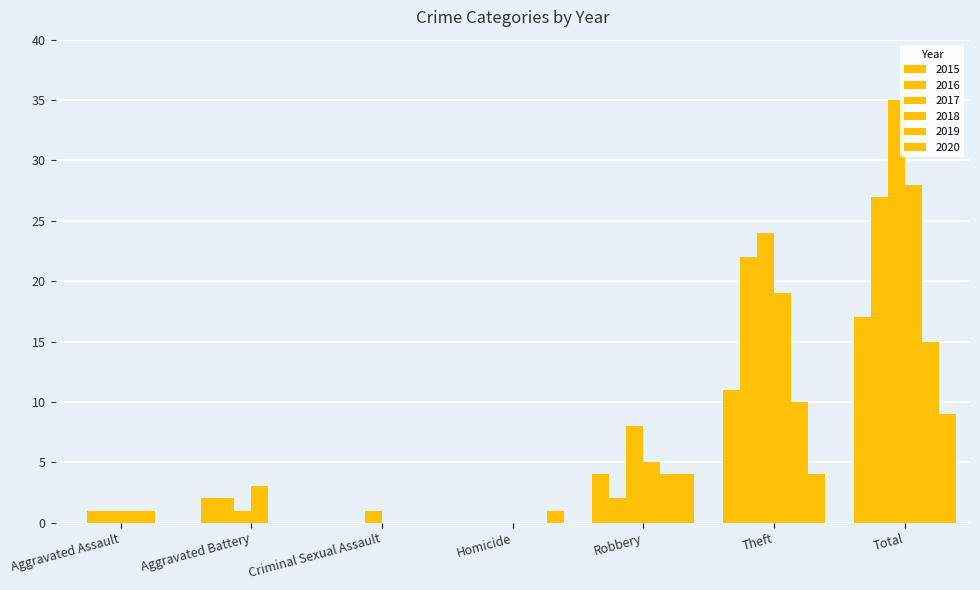

The 2017 series shows 1 at Criminal Sexual Assault. True or false?

True